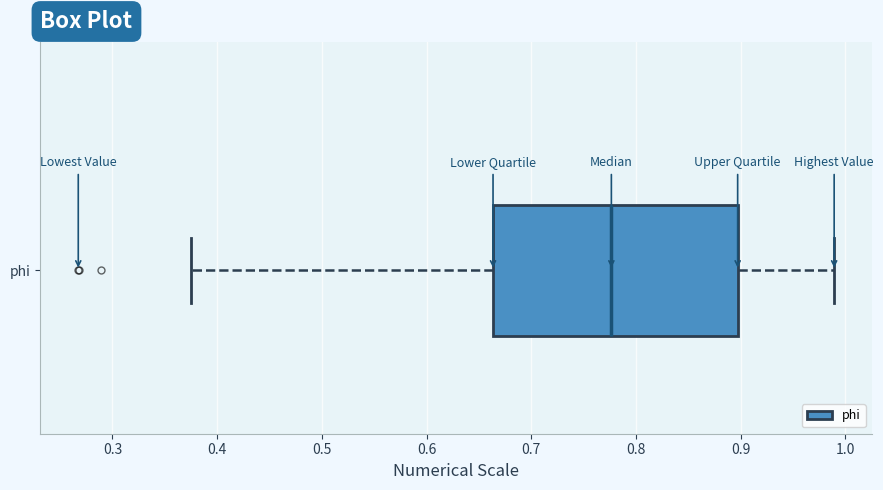

Transcribe this box plot: give where the median line is, the range the box spans, and where the two whiskers end, as read against the x-axis. The values are not printed on the chart, so give them approximately, as read against the axis.

median 0.78, box 0.66 to 0.90, whiskers 0.38 to 0.99